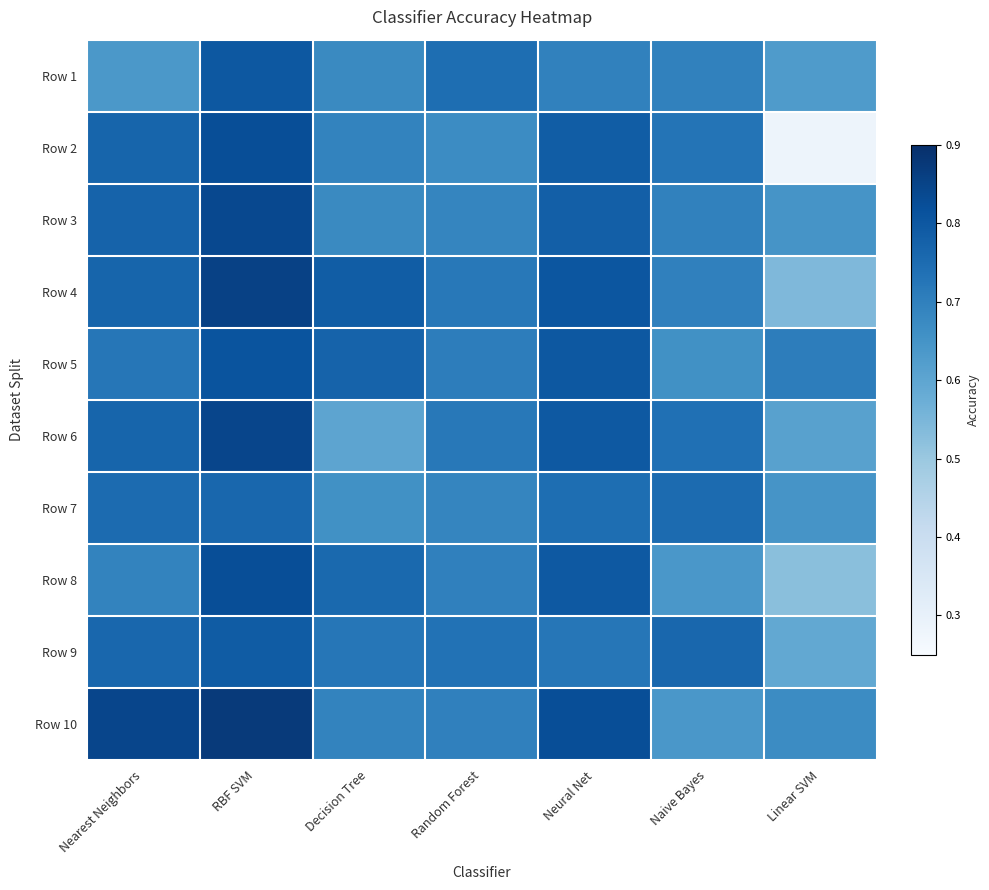

Reading right to left, transcribe all the data shown in this chart.

Row 1: Linear SVM=0.6	Naive Bayes=0.7	Neural Net=0.7	Random Forest=0.7	Decision Tree=0.7	RBF SVM=0.8	Nearest Neighbors=0.6
Row 2: Linear SVM=0.3	Naive Bayes=0.7	Neural Net=0.8	Random Forest=0.7	Decision Tree=0.7	RBF SVM=0.8	Nearest Neighbors=0.8
Row 3: Linear SVM=0.6	Naive Bayes=0.7	Neural Net=0.8	Random Forest=0.7	Decision Tree=0.7	RBF SVM=0.8	Nearest Neighbors=0.8
Row 4: Linear SVM=0.5	Naive Bayes=0.7	Neural Net=0.8	Random Forest=0.7	Decision Tree=0.8	RBF SVM=0.9	Nearest Neighbors=0.8
Row 5: Linear SVM=0.7	Naive Bayes=0.7	Neural Net=0.8	Random Forest=0.7	Decision Tree=0.8	RBF SVM=0.8	Nearest Neighbors=0.7
Row 6: Linear SVM=0.6	Naive Bayes=0.7	Neural Net=0.8	Random Forest=0.7	Decision Tree=0.6	RBF SVM=0.8	Nearest Neighbors=0.8
Row 7: Linear SVM=0.6	Naive Bayes=0.8	Neural Net=0.7	Random Forest=0.7	Decision Tree=0.7	RBF SVM=0.8	Nearest Neighbors=0.8
Row 8: Linear SVM=0.5	Naive Bayes=0.6	Neural Net=0.8	Random Forest=0.7	Decision Tree=0.8	RBF SVM=0.8	Nearest Neighbors=0.7
Row 9: Linear SVM=0.6	Naive Bayes=0.8	Neural Net=0.7	Random Forest=0.7	Decision Tree=0.7	RBF SVM=0.8	Nearest Neighbors=0.8
Row 10: Linear SVM=0.7	Naive Bayes=0.6	Neural Net=0.8	Random Forest=0.7	Decision Tree=0.7	RBF SVM=0.9	Nearest Neighbors=0.8